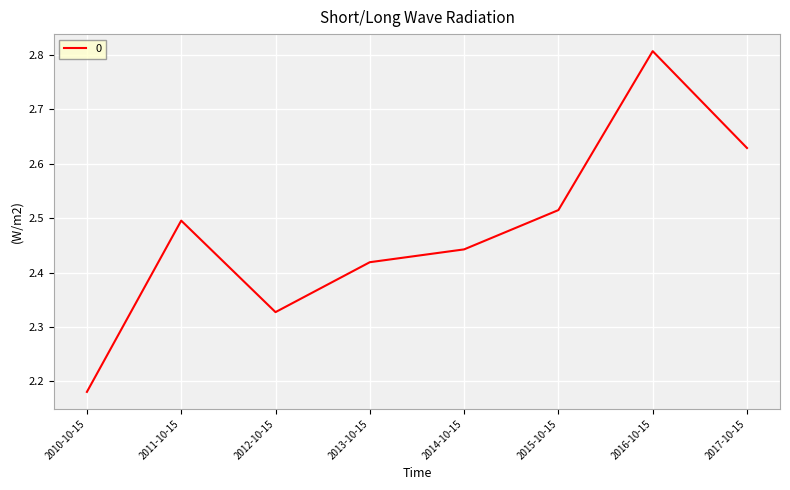

Rank the categories by value from highest to lowest.

2016-10-15, 2017-10-15, 2015-10-15, 2011-10-15, 2014-10-15, 2013-10-15, 2012-10-15, 2010-10-15